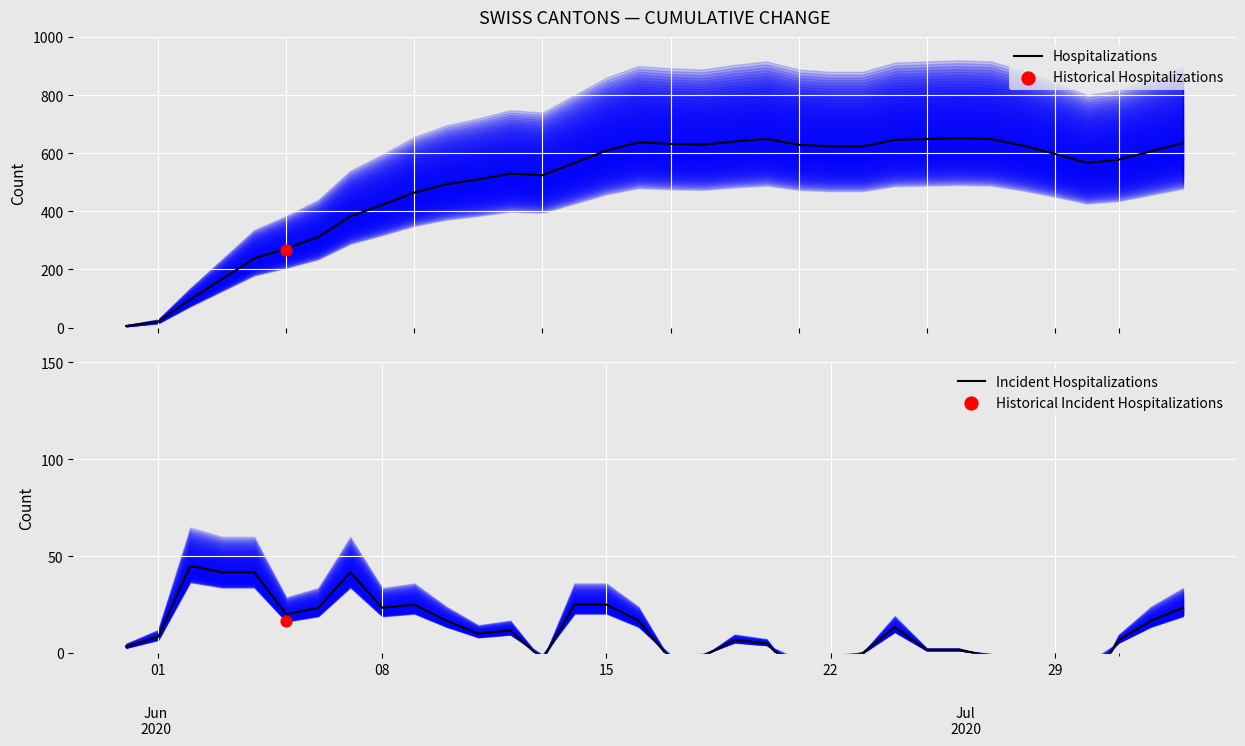

At how many categories does at least one series exceed 368?

27